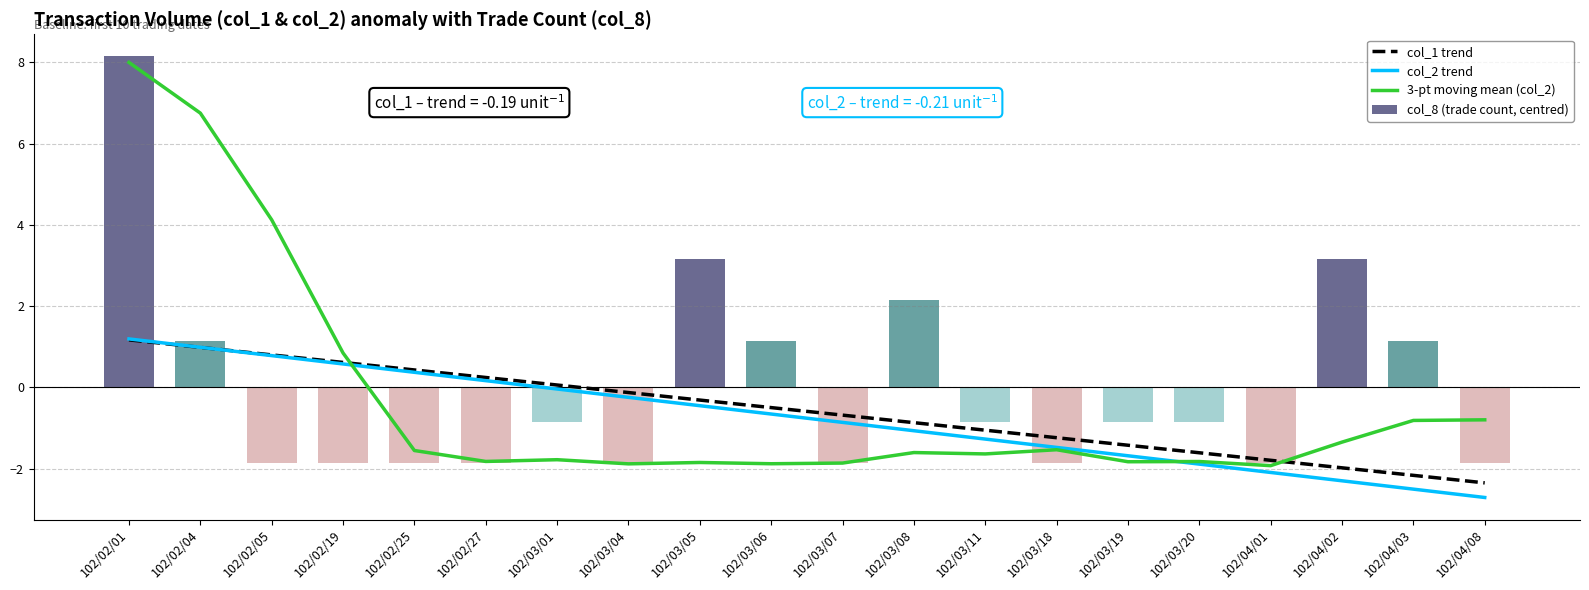

What is the approximate value of col_1 trend at 102/03/11?

-1.1